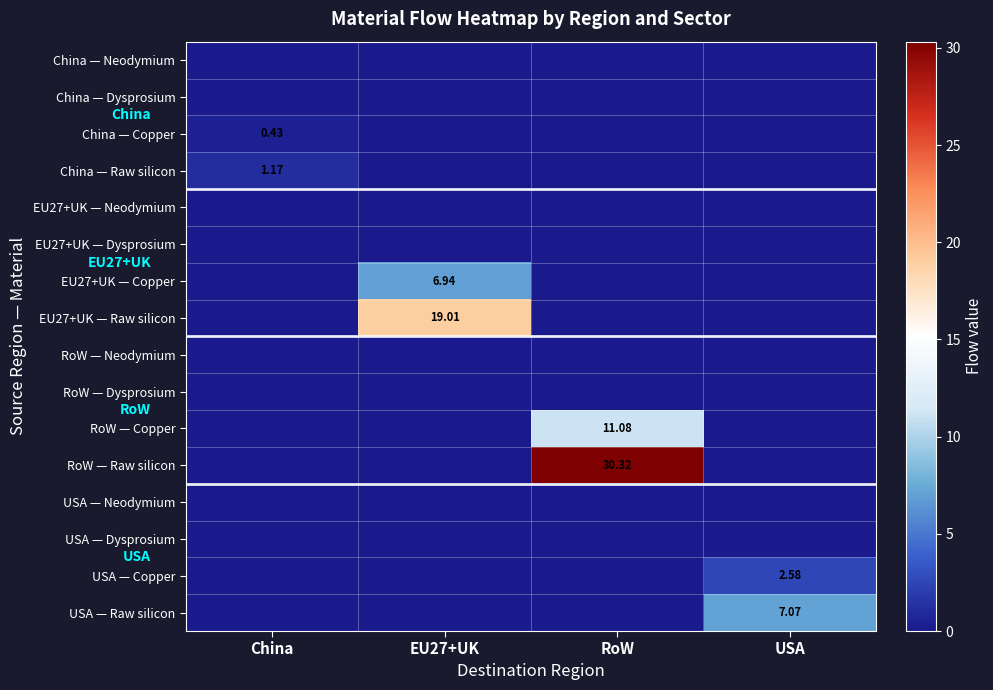

What is the difference between the maximum and minimum values in the China — Raw silicon series?

1.2